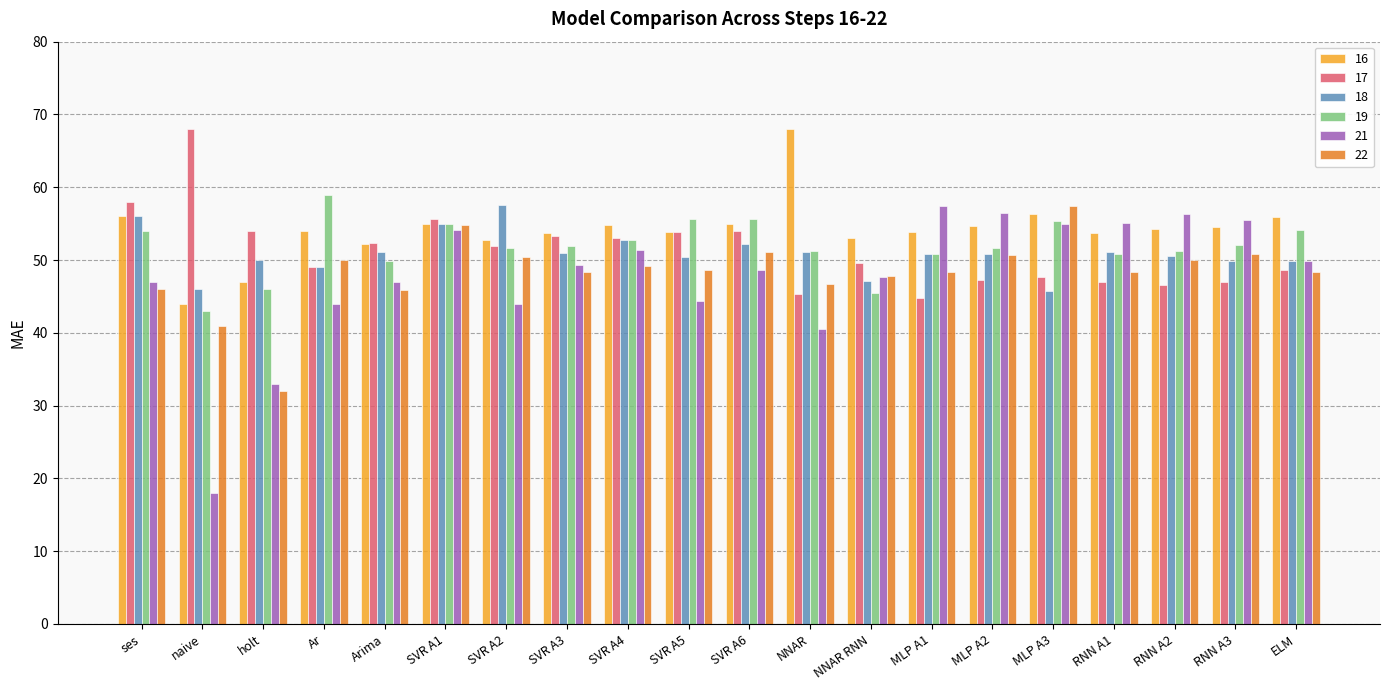

What is the lowest value of the 19 series?

43.0